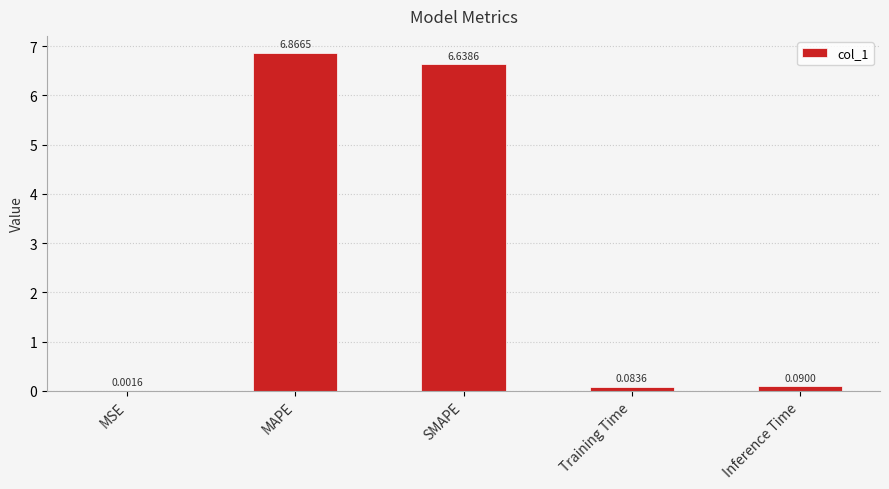

What is the sum of all values?

13.7